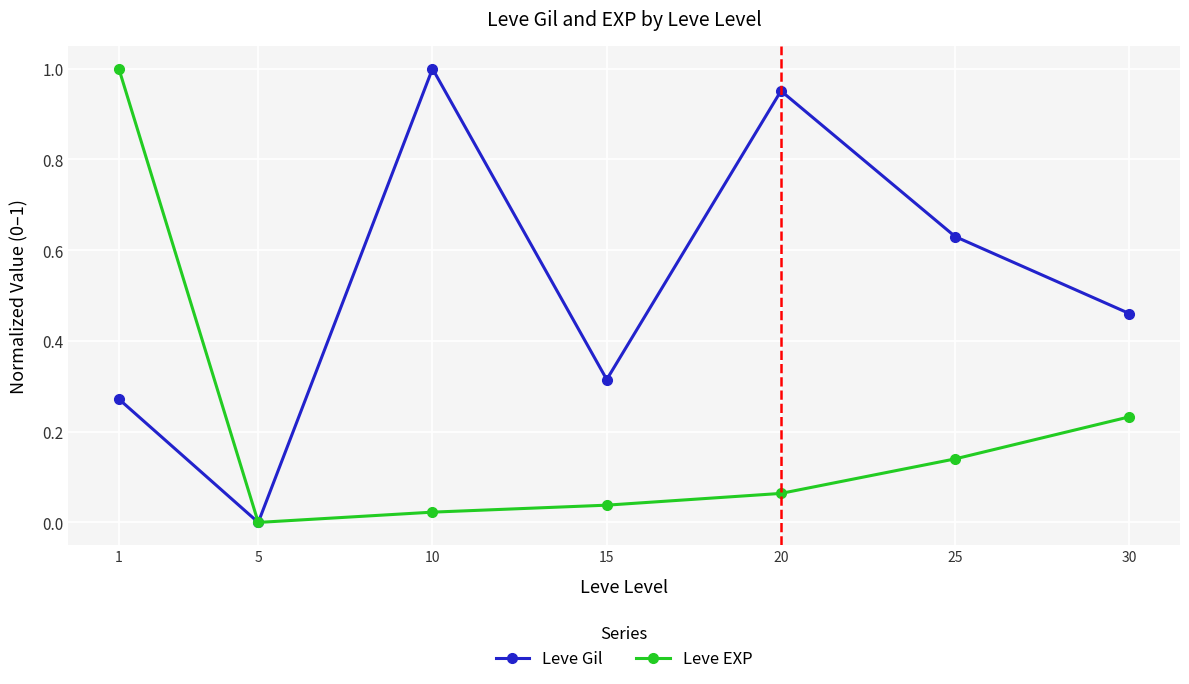

At 25, list the series in order from largest to smallest.

Leve Gil, Leve EXP